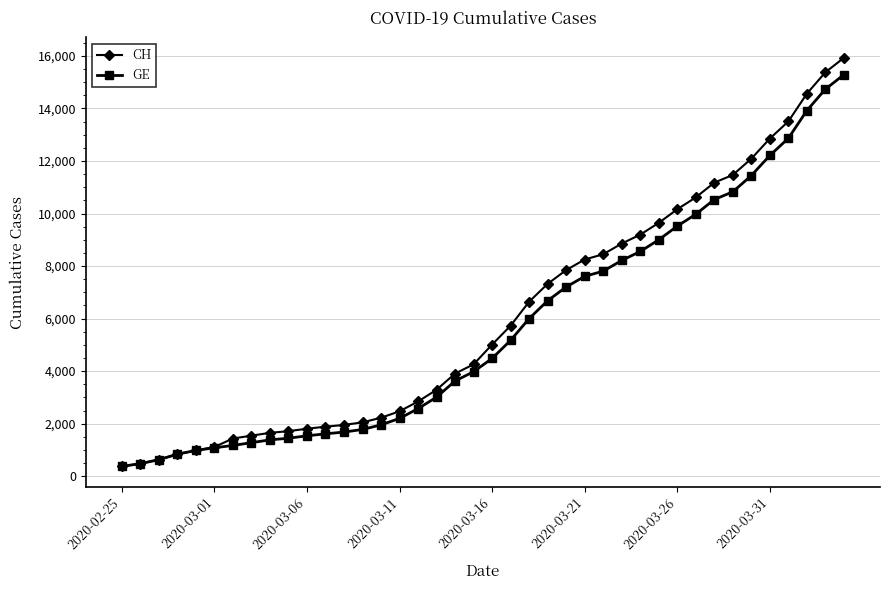

What is the value of the GE point at the 2nd from the left?

479